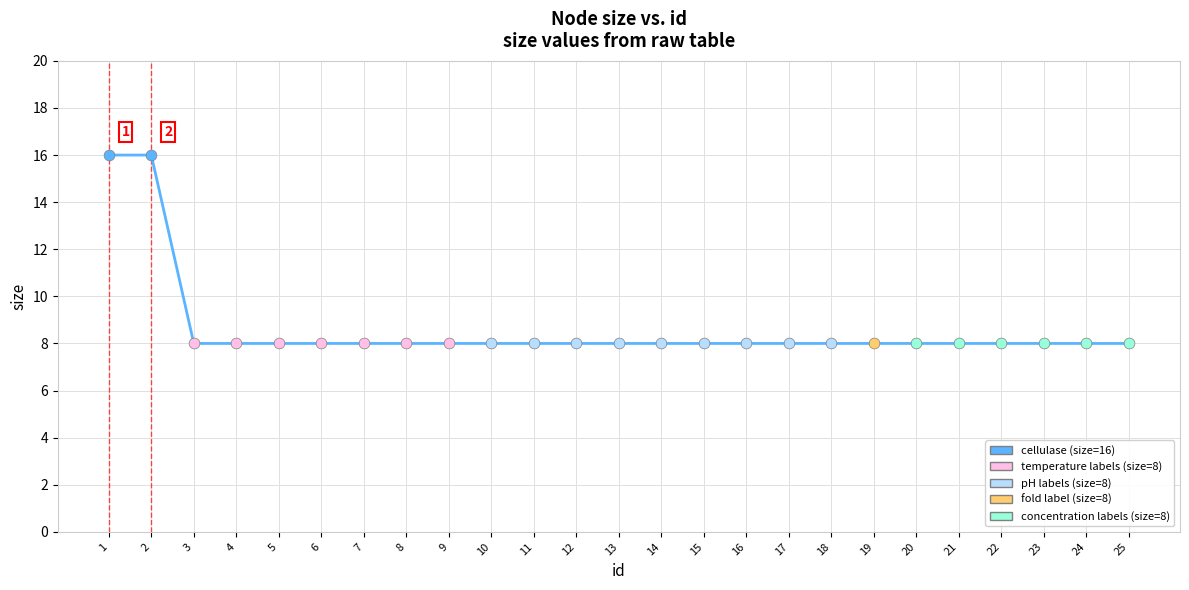

What is the ratio of the value at 22 to the value at 1?

0.5